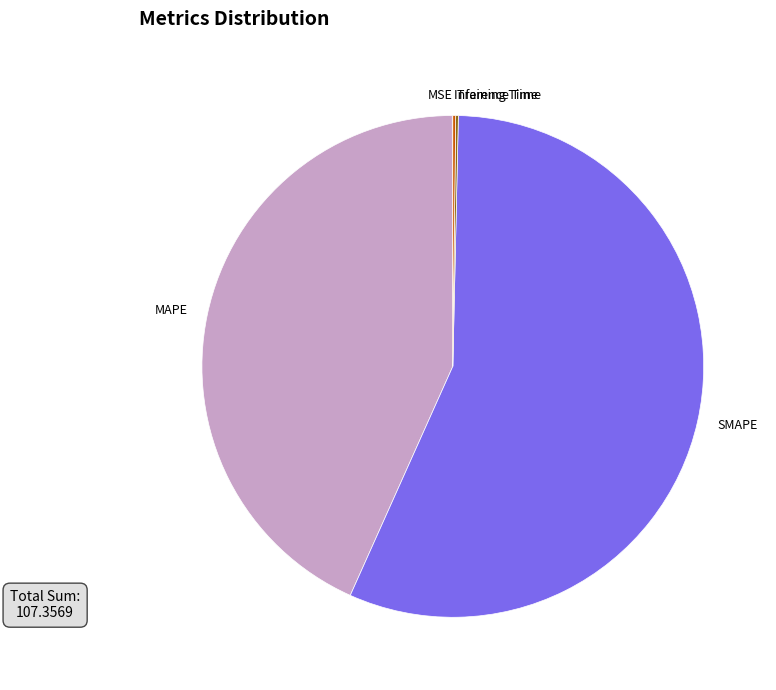

Does SMAPE account for over 50% of the chart?

Yes